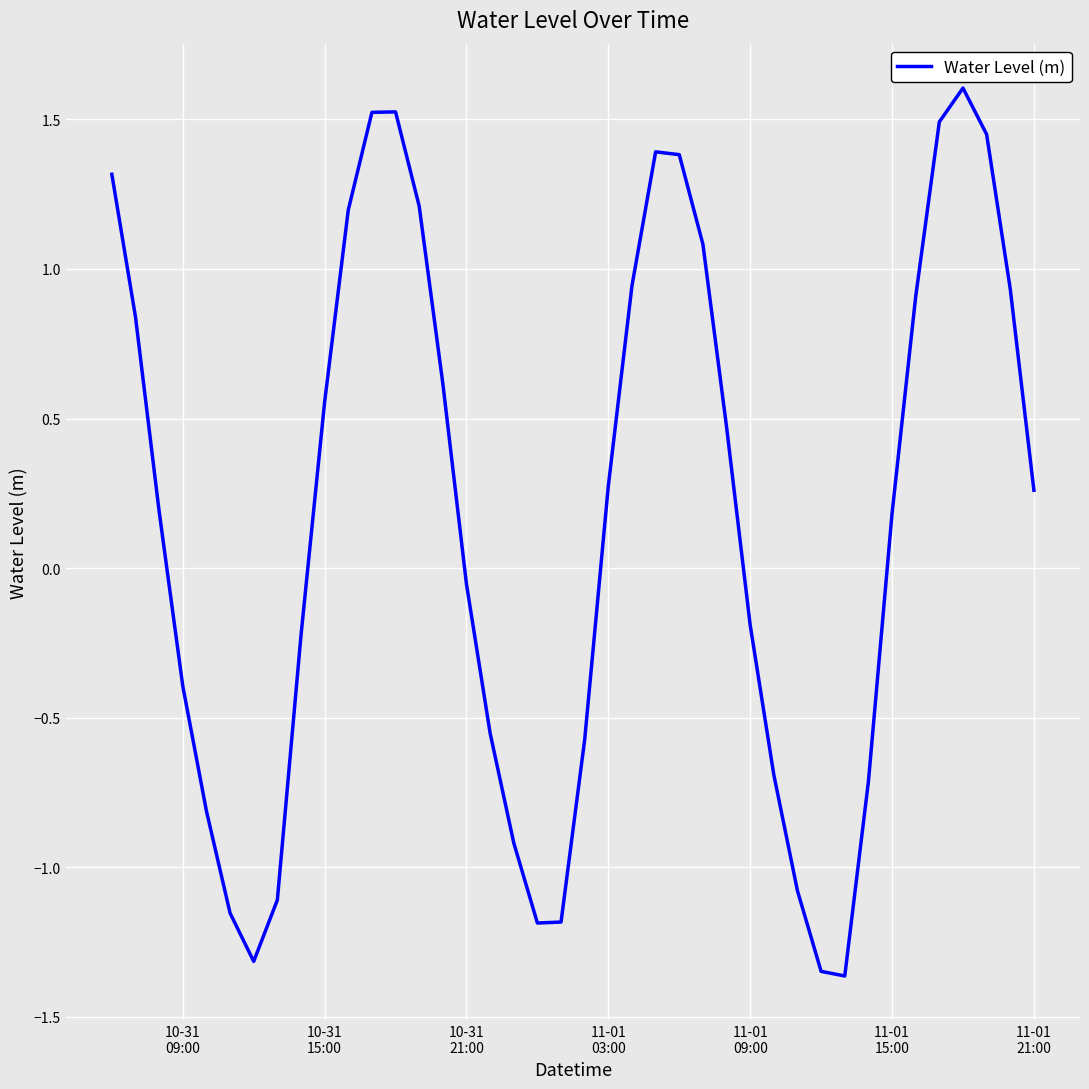

What is the maximum value shown in the chart?

1.6